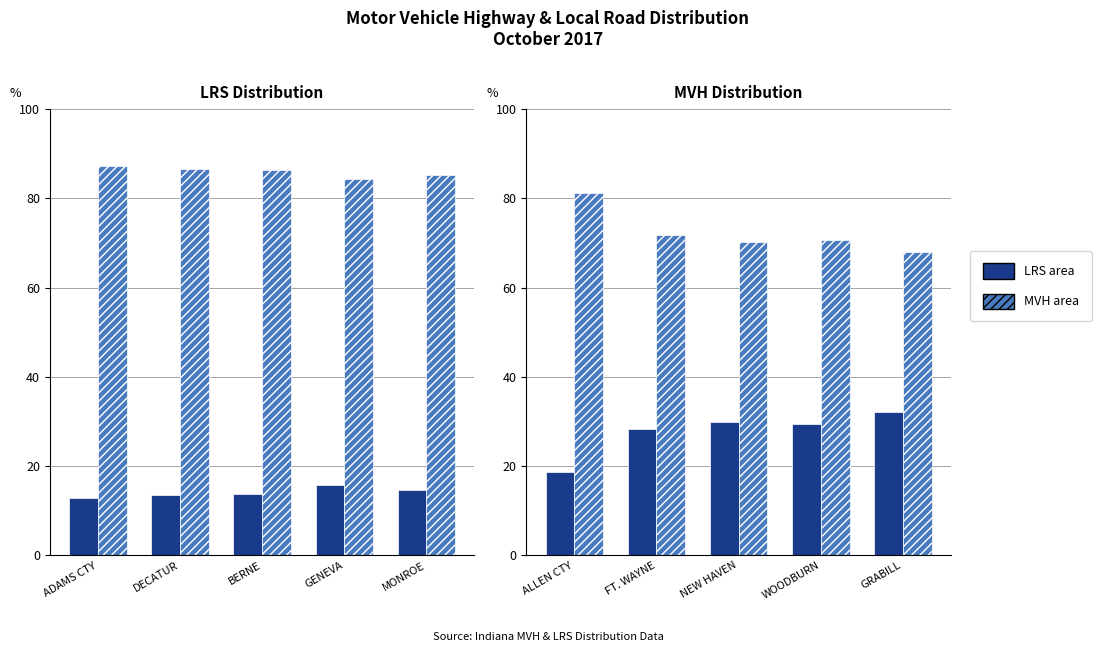

What is the difference between the second highest and second lowest values in the MVH area series?

1.5